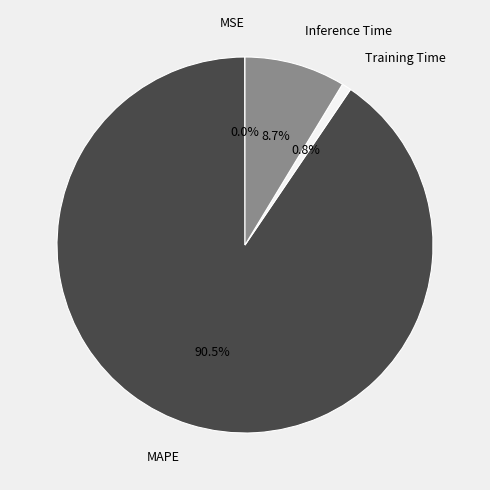

Combined, do MAPE and Training Time account for over 50%?

Yes